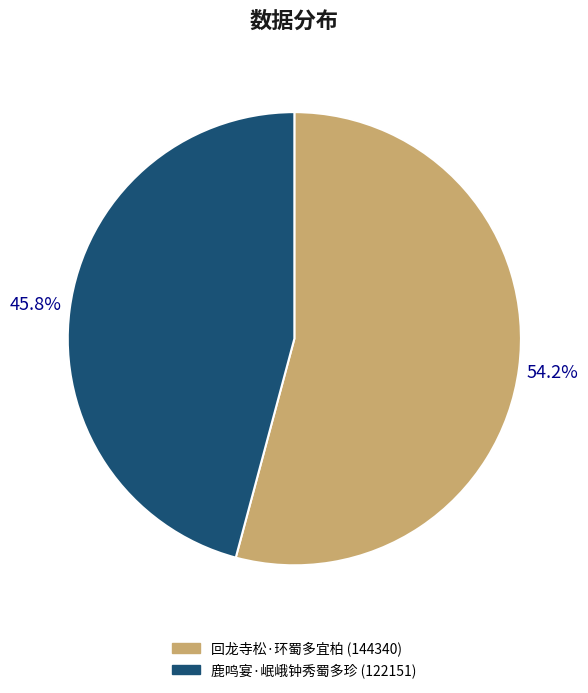

Do 回龙寺松·环蜀多宜柏 and 鹿鸣宴·岷峨钟秀蜀多珍 together represent more than half of the pie?

Yes